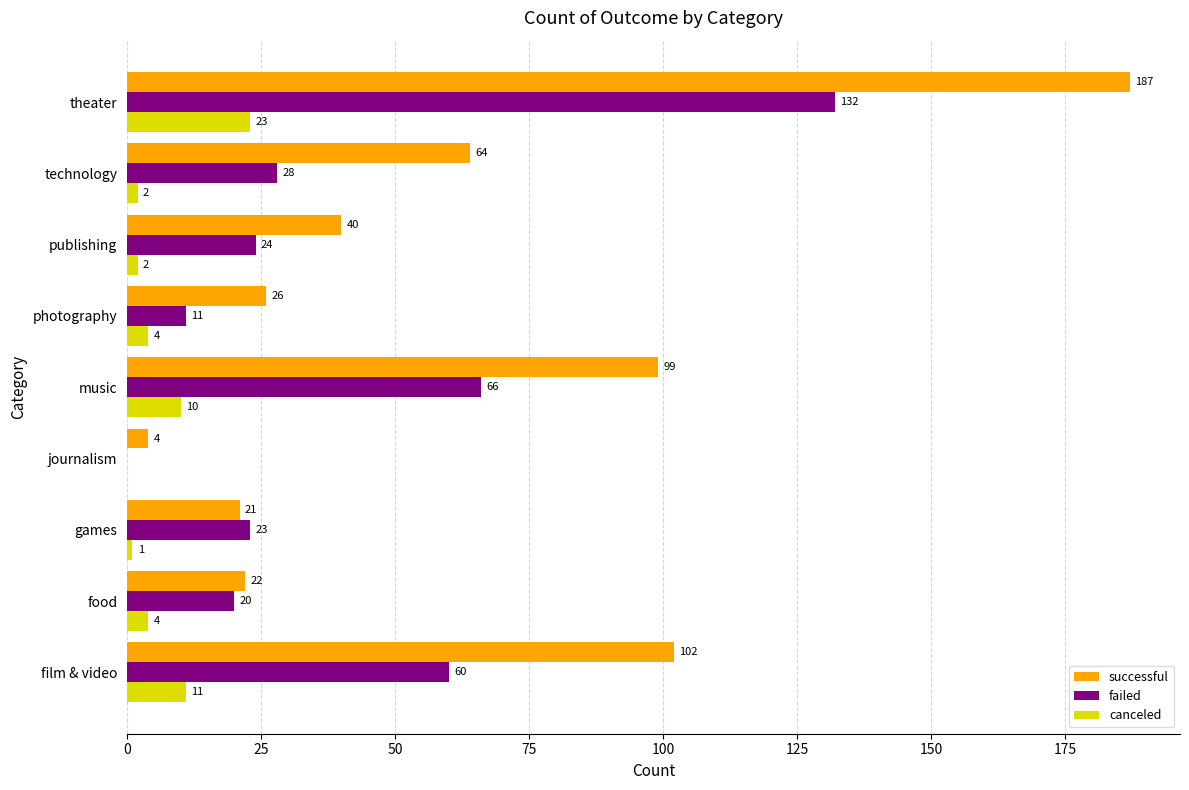

What is the highest value of the successful series?

187